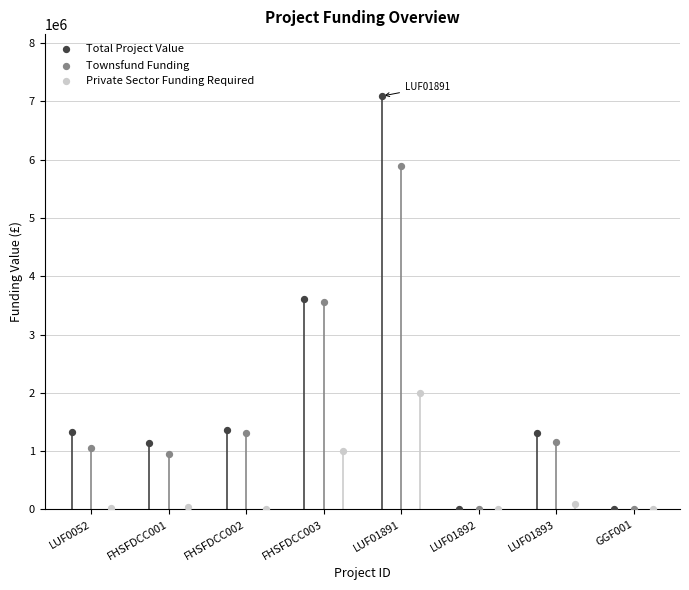

Which series reaches the maximum Y coordinate?

Total Project Value